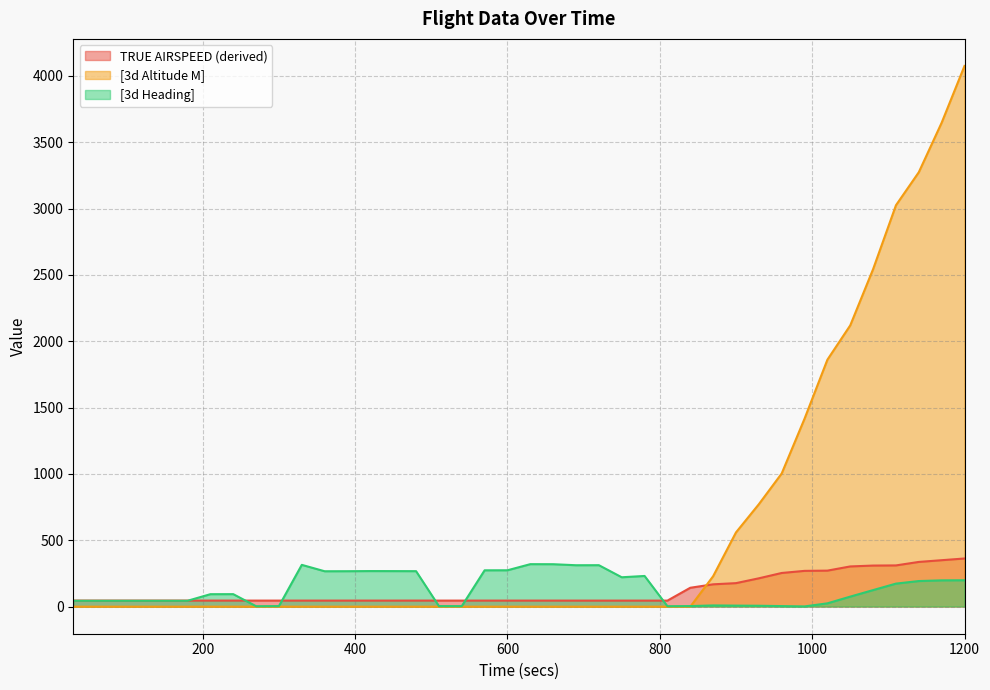

What is the spread (max minus min) of values at 780?

231.6